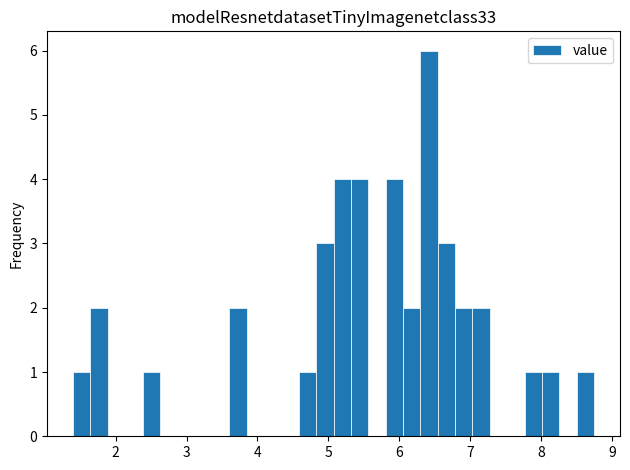

Around what value on the x-axis is the tallest bar? Give the approximate position of its centre, as read against the axis.

6.4